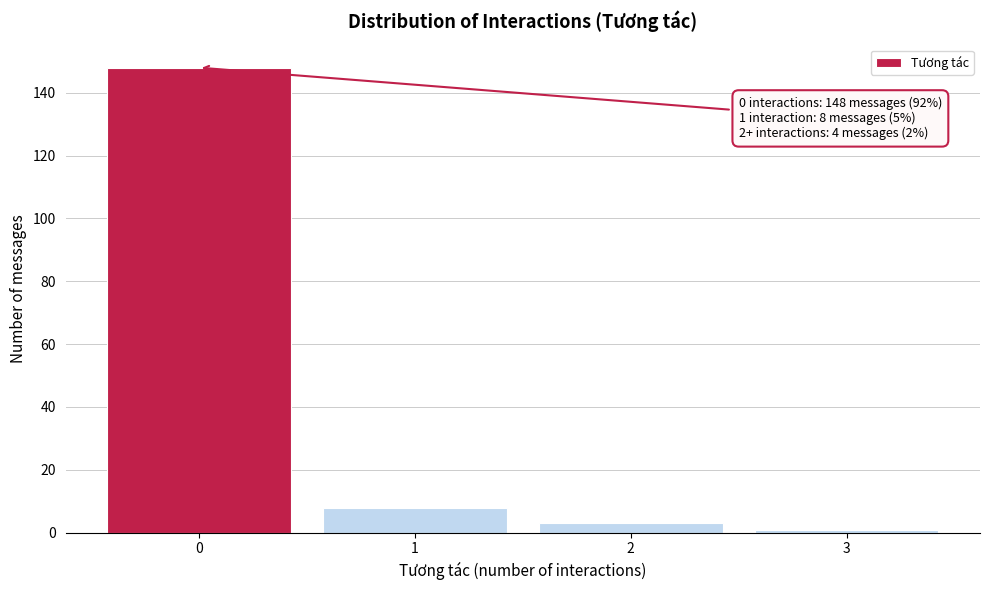

Reading left to right, list all the values displayed in this chart.

0=148	1=8	2=3	3=1